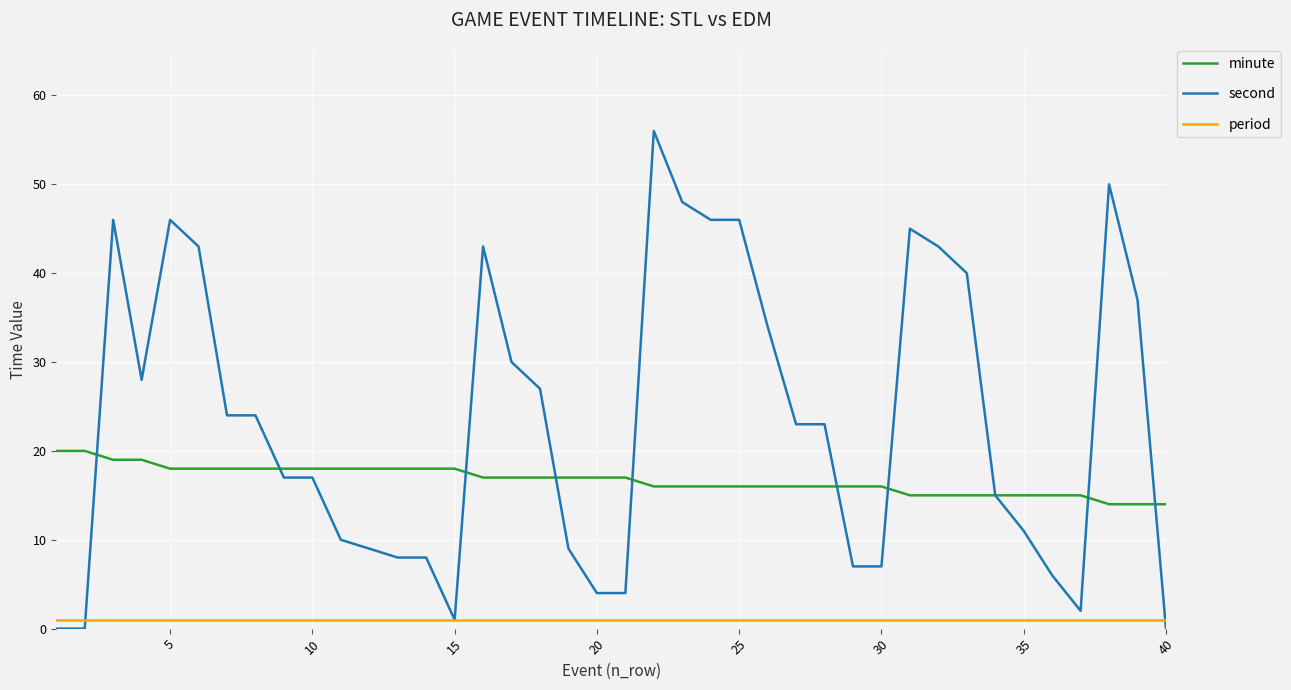

List the series in order of their overall mean, highest first.

second, minute, period